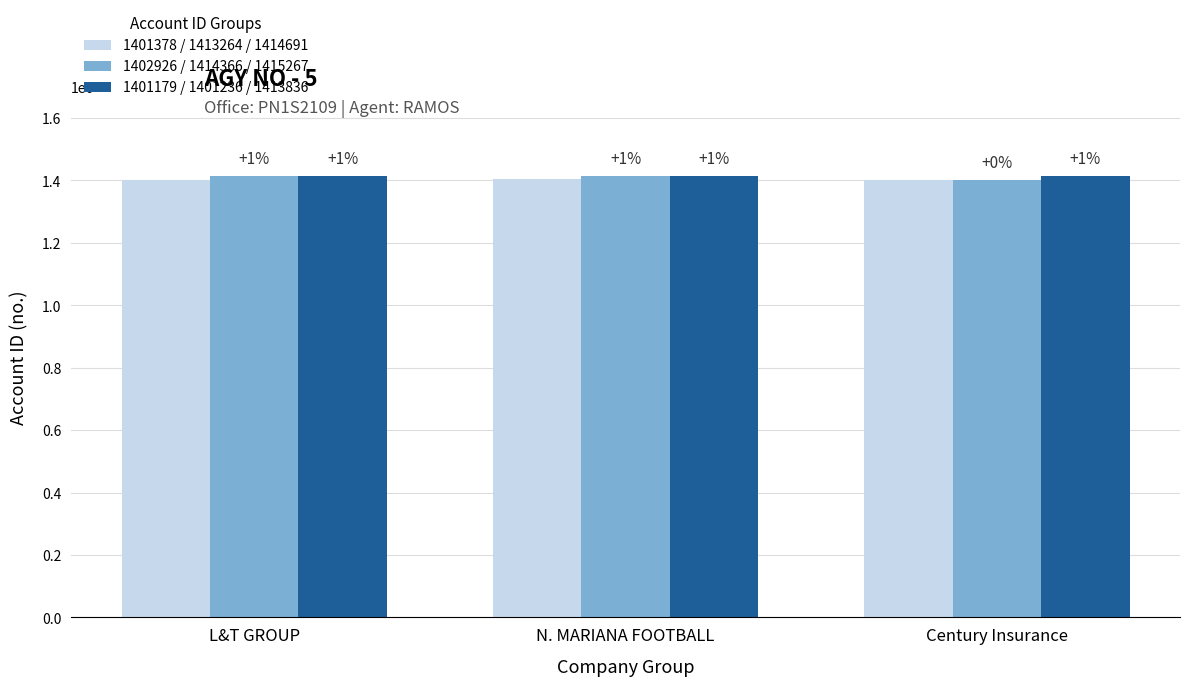

Reading right to left, what are all the values shown in this chart?

1401378 / 1413264 / 1414691: Century Insurance=1401179	N. MARIANA FOOTBALL=1402926	L&T GROUP=1401378
1402926 / 1414366 / 1415267: Century Insurance=1401236	N. MARIANA FOOTBALL=1414366	L&T GROUP=1413264
1401179 / 1401236 / 1413836: Century Insurance=1413836	N. MARIANA FOOTBALL=1415267	L&T GROUP=1414691